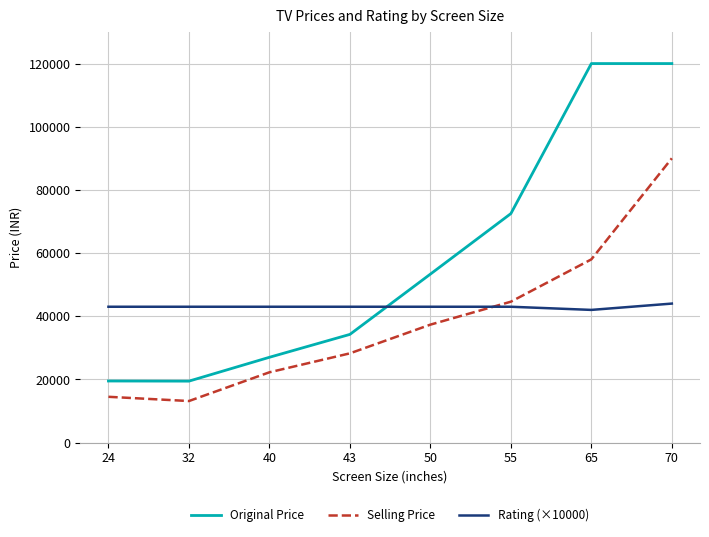

Which series has the widest spread of values?

Original Price